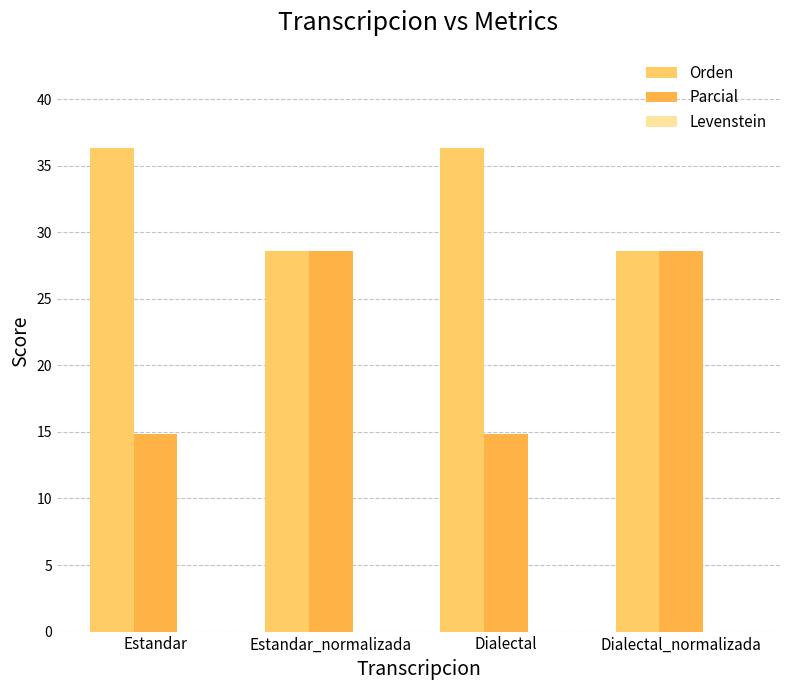

What is the maximum value shown in the chart?

36.4